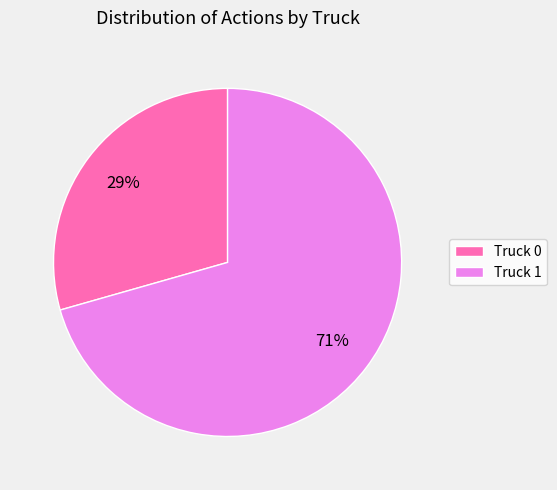

The Truck 0 slice represents 42% of the pie. True or false?

False